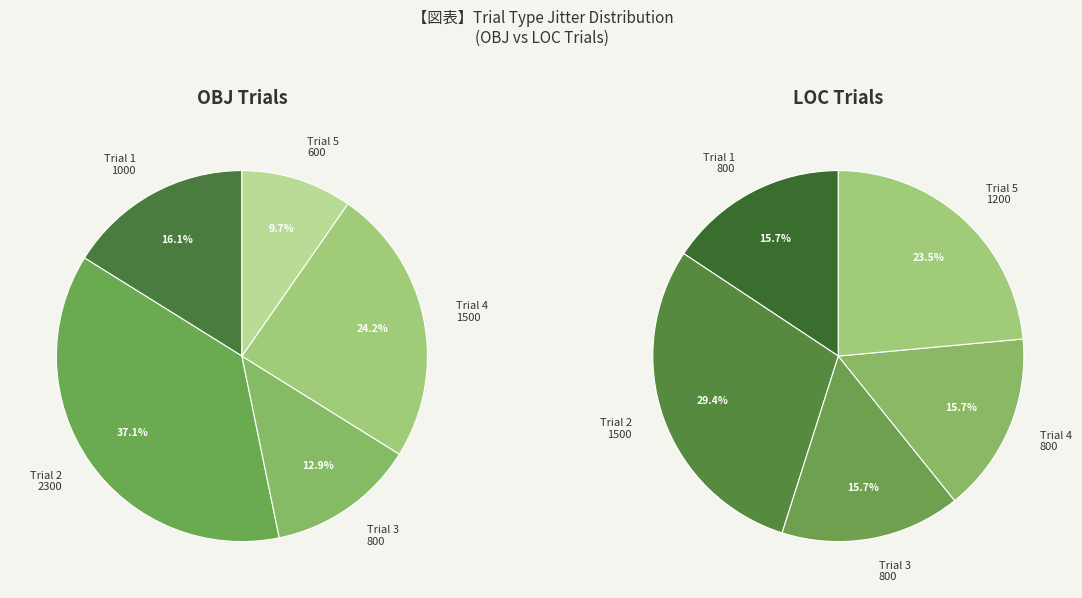

Combined, do 4 and 2 account for over 50%?

No